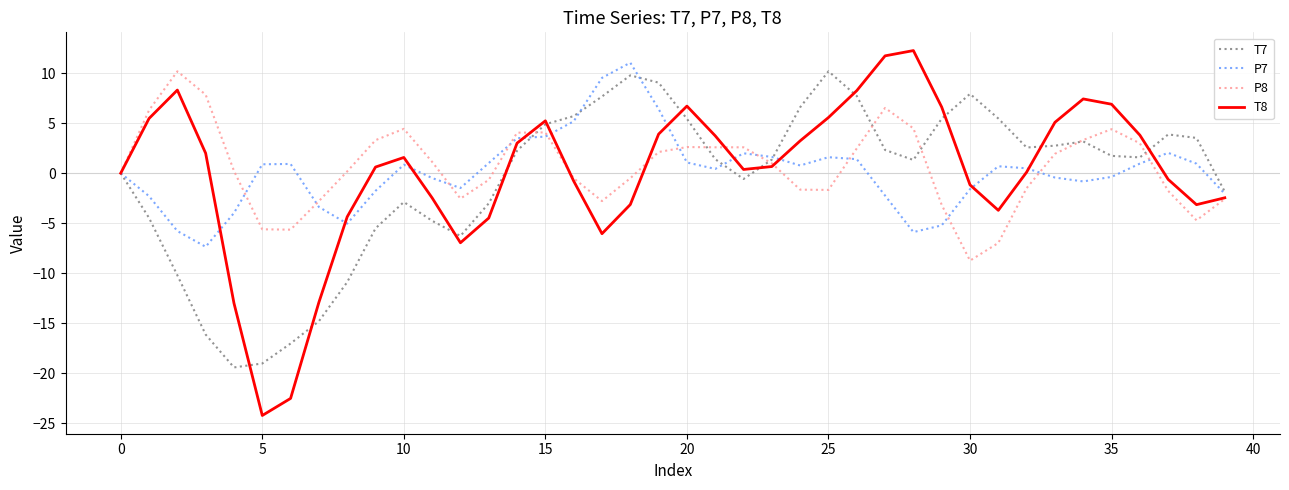

What is the highest value of the P7 series?

11.0